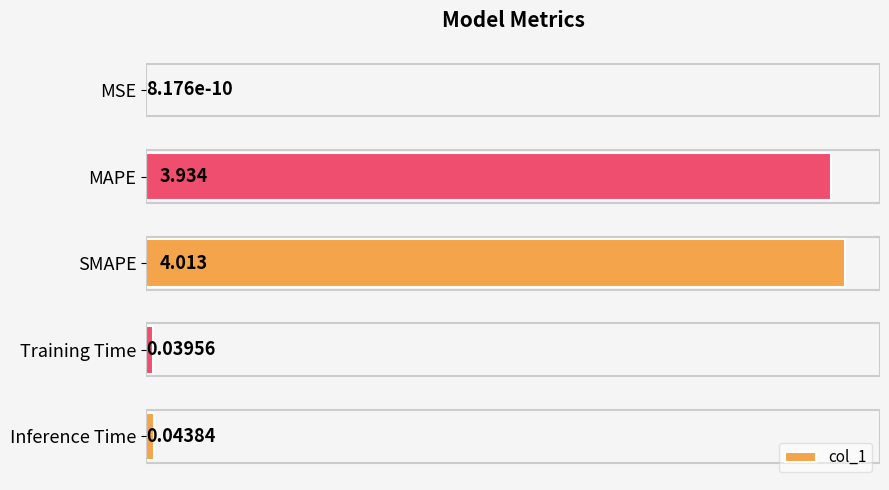

Between Training Time and Inference Time, which is larger?

Inference Time